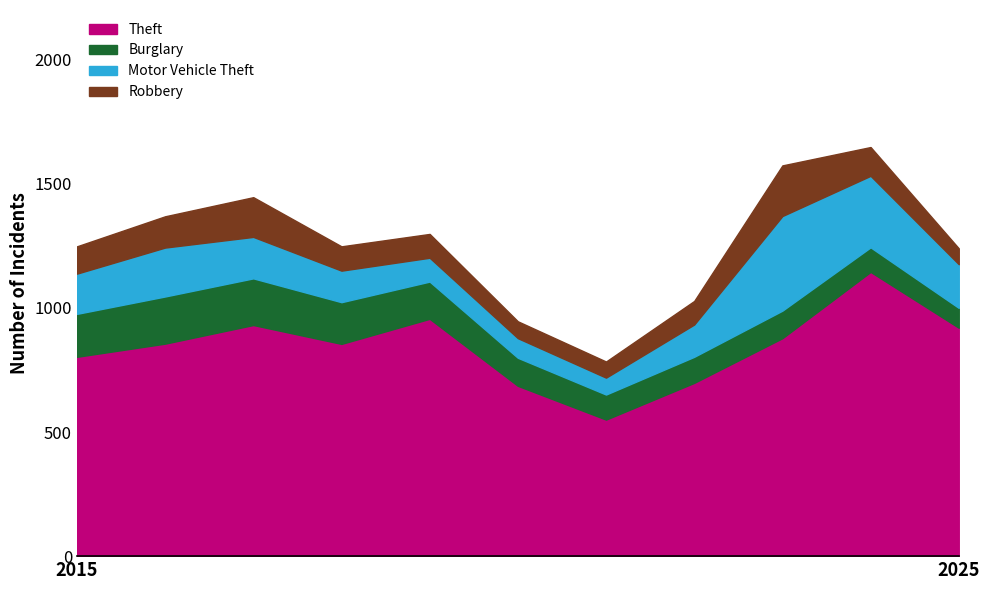

How many categories are shown in the chart?

11